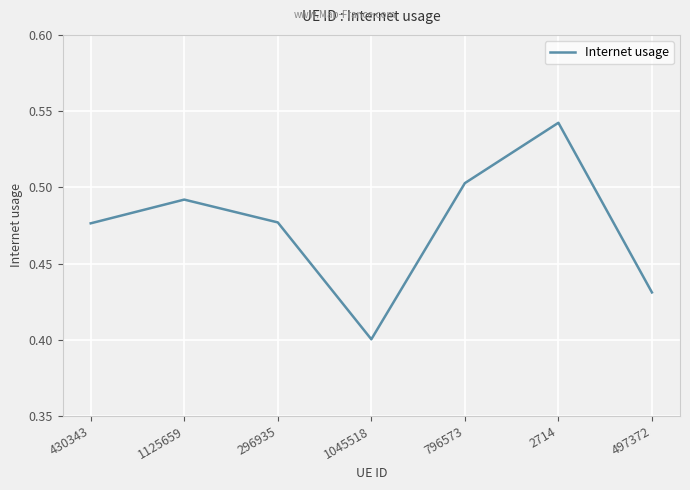

How many values are between 0 and 1?

7